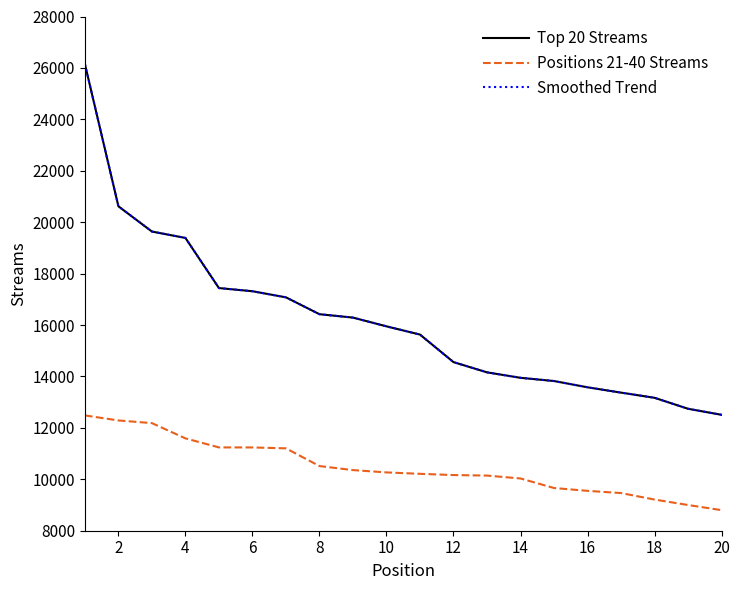

Is this an area chart (filled region under the line)?

No